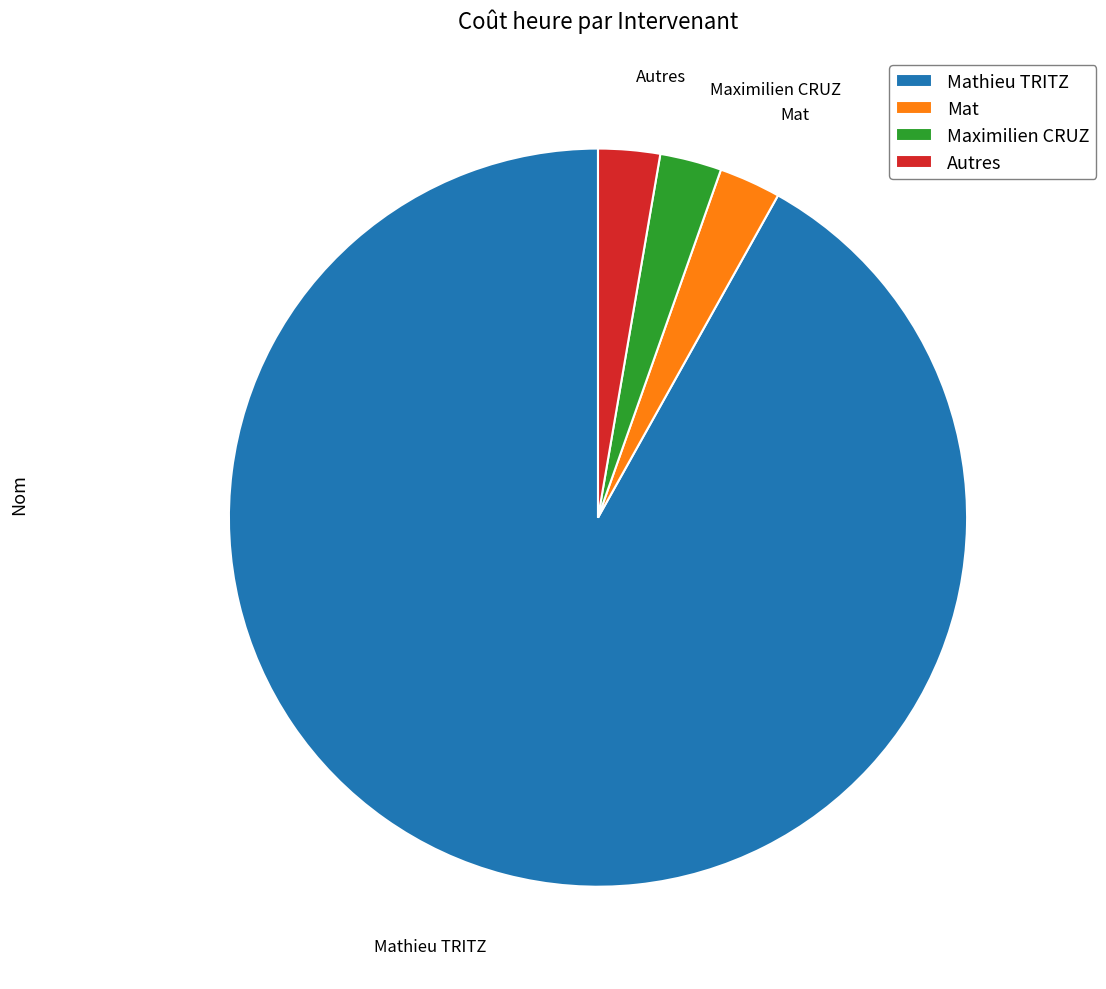

Do Mathieu TRITZ and Mat together represent more than half of the pie?

Yes